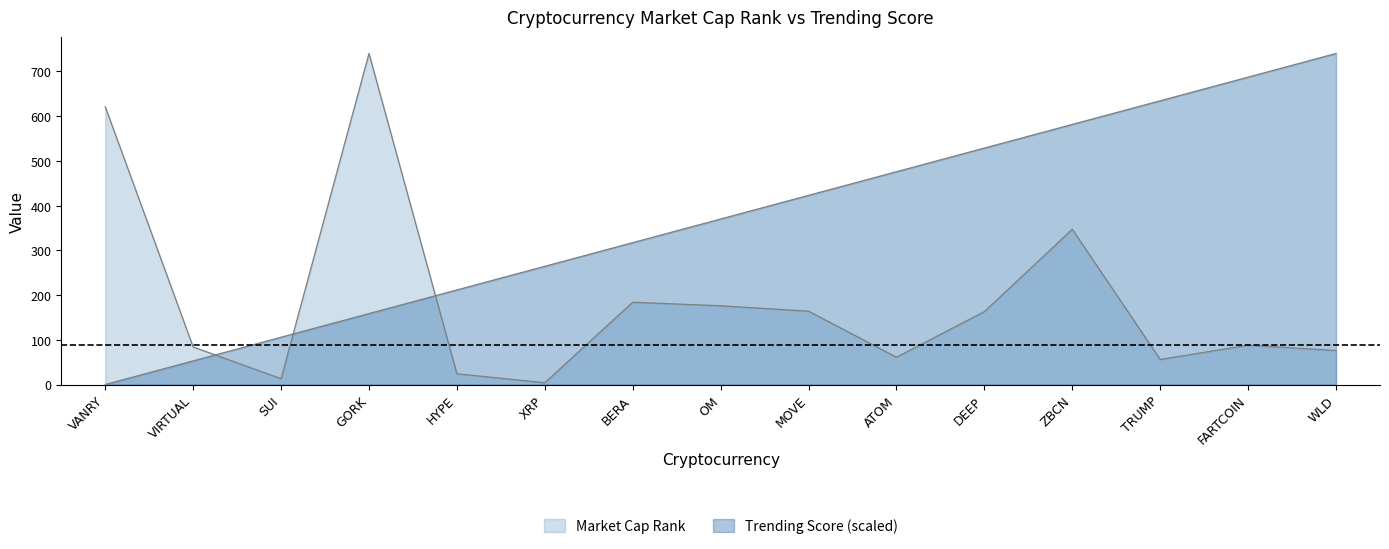

Which has a higher value, VIRTUAL or ATOM?

VIRTUAL